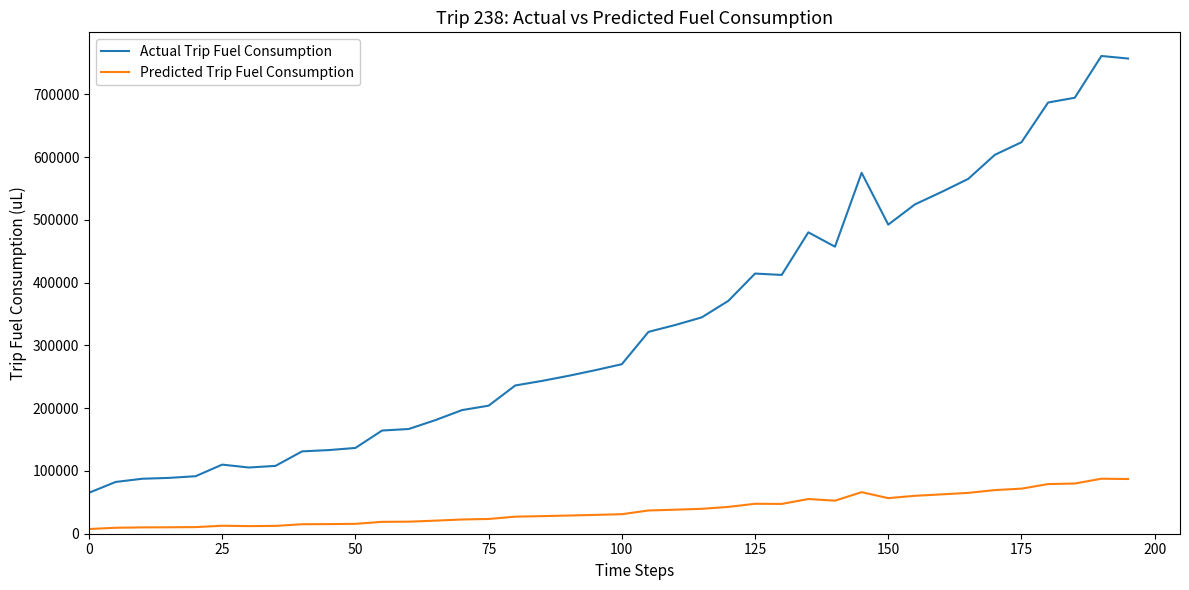

True or false: Predicted Trip Fuel Consumption and Actual Trip Fuel Consumption cross at least once.

False